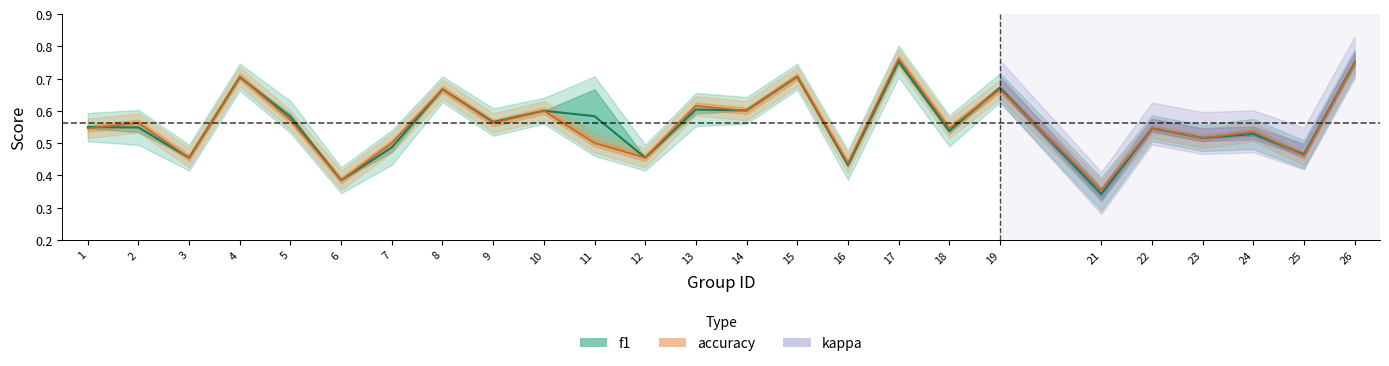

Does the chart display data point markers on the line(s)?

No